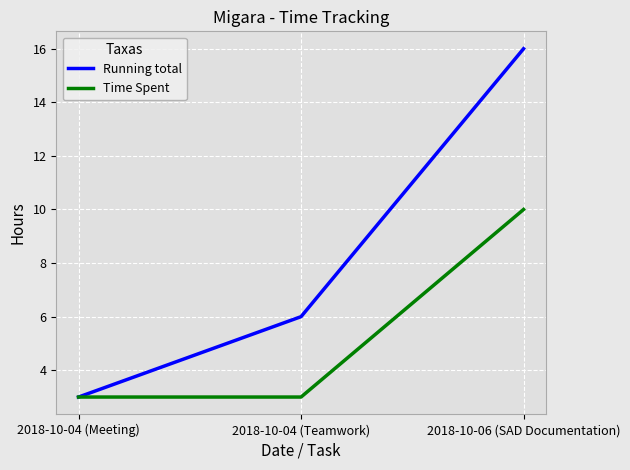

Rank the series at 2018-10-04 (Teamwork) from lowest to highest value.

Time Spent, Running total